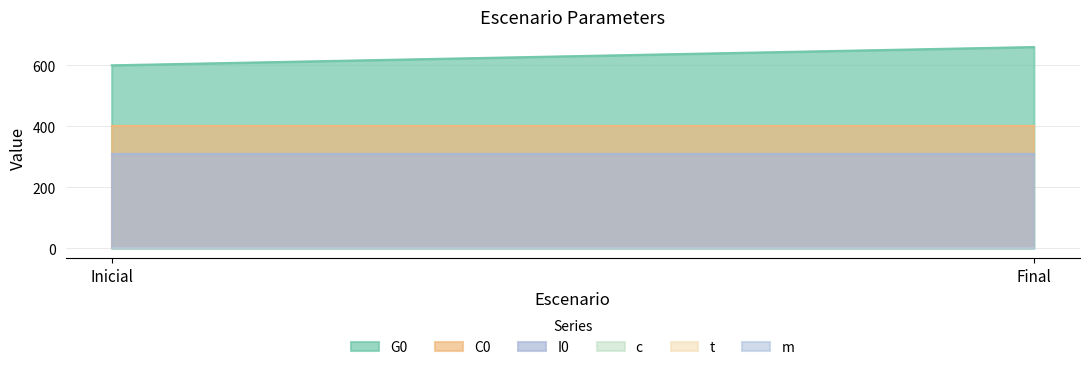

Reading left to right, what are all the values shown in this chart?

G0: 600.0	660.0
C0: 400.0	400.0
I0: 310.0	310.0
c: 0.2	0.2
t: 0.2	0.2
m: 0.1	0.1